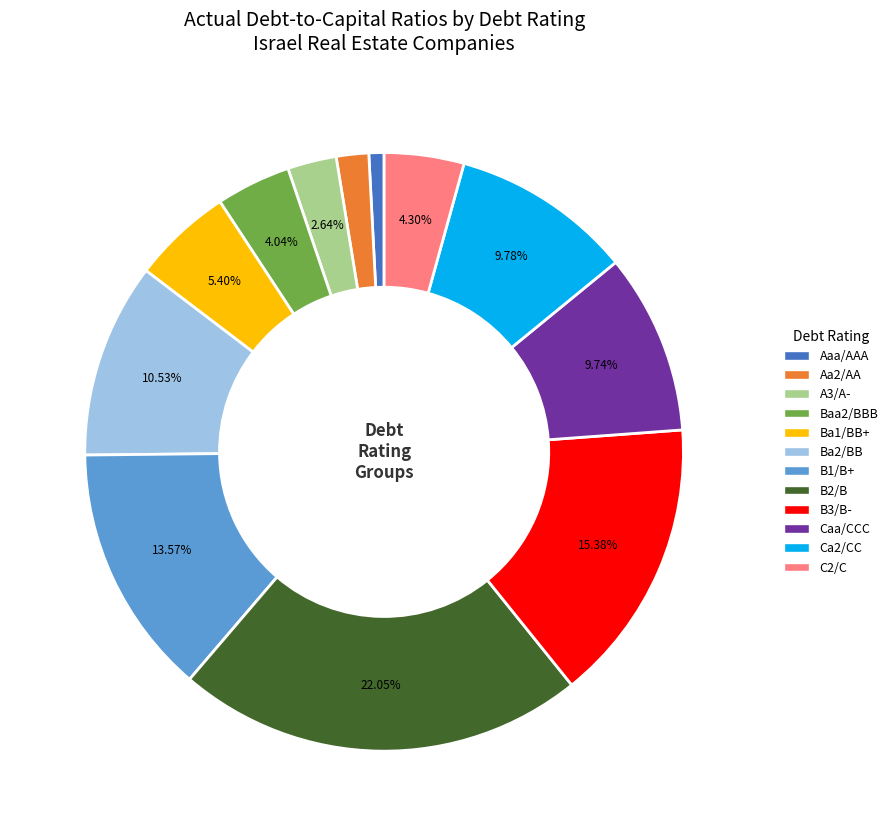

To the nearest percent, what is the combined percentage of B2/B and B1/B+?

36%